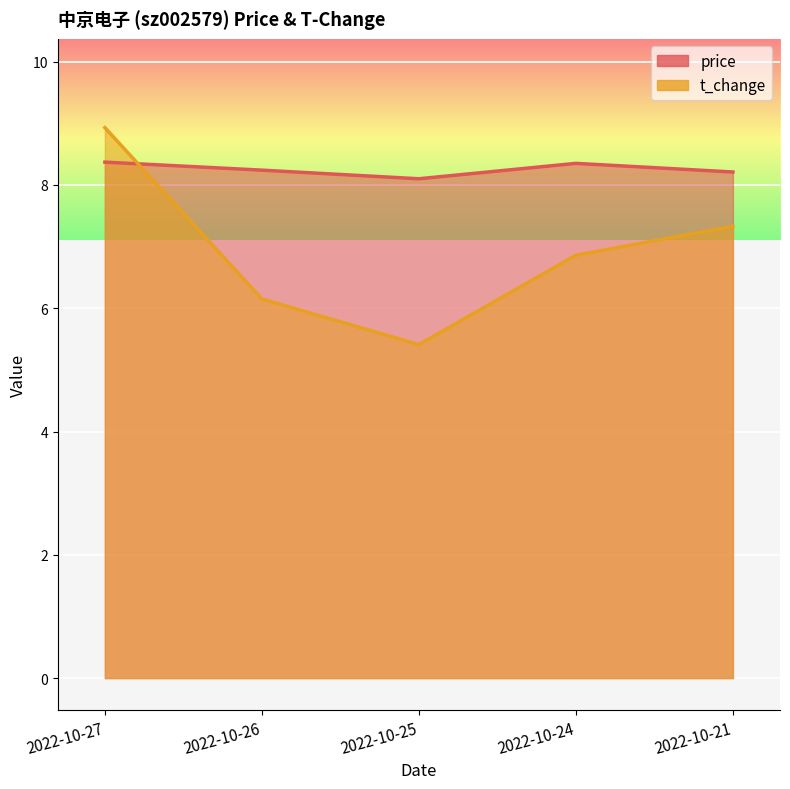

Which series has the largest total across all categories?

price